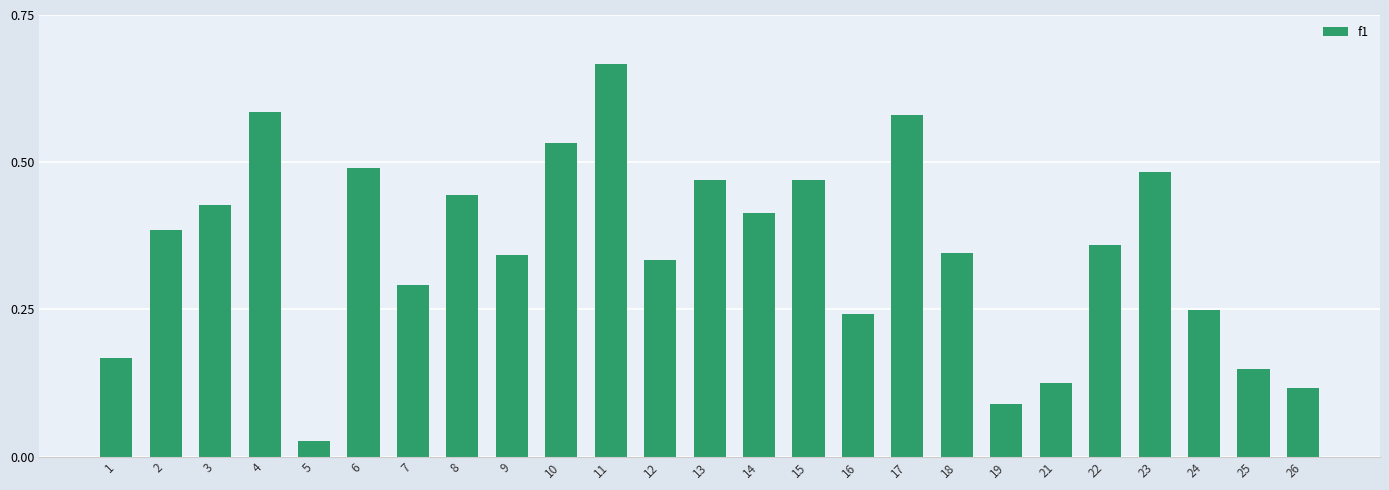

Which category has the lowest value across all series?

5